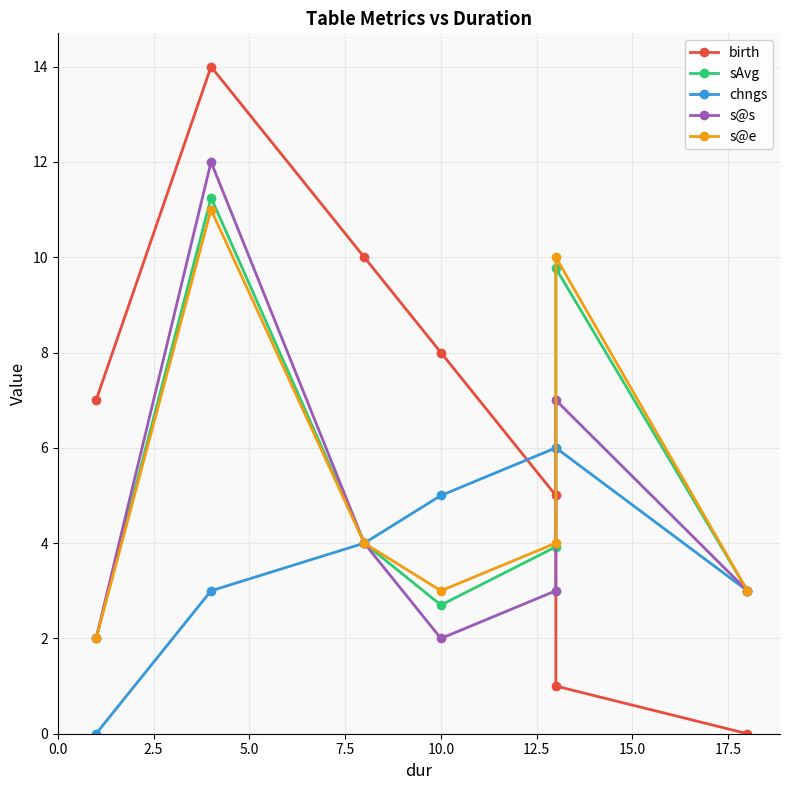

How many series are shown in this chart?

5